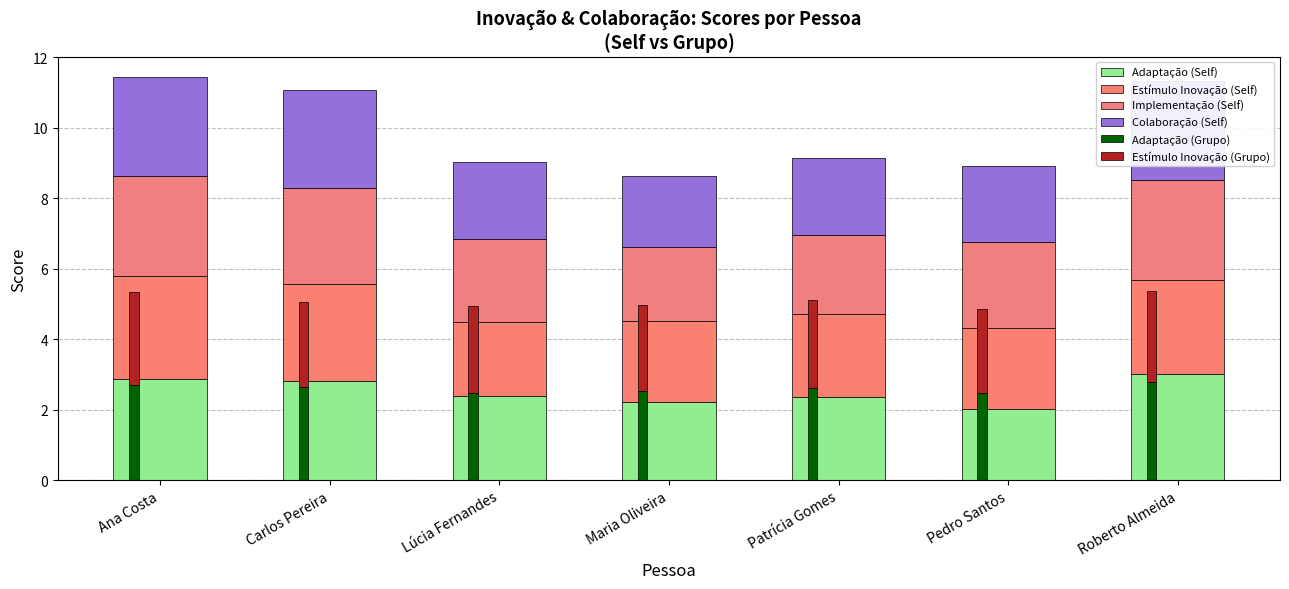

What are all the series names shown in the legend?

Adaptação (Self), Estímulo Inovação (Self), Implementação (Self), Colaboração (Self), Adaptação (Grupo), Estímulo Inovação (Grupo)